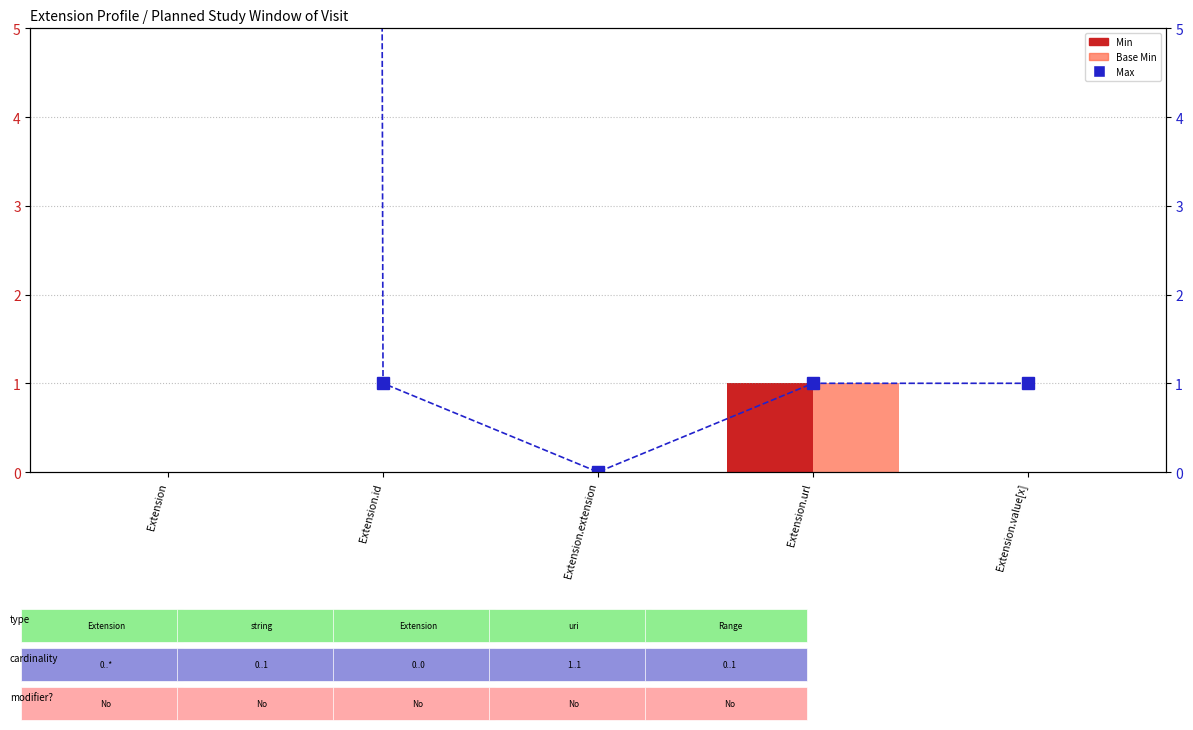

Reading left to right, list all the values displayed in this chart.

Min: Extension=0	Extension.id=0	Extension.extension=0	Extension.url=1	Extension.value[x]=0
Base Min: Extension=0	Extension.id=0	Extension.extension=0	Extension.url=1	Extension.value[x]=0
Max: Extension=999	Extension.id=1	Extension.extension=0	Extension.url=1	Extension.value[x]=1